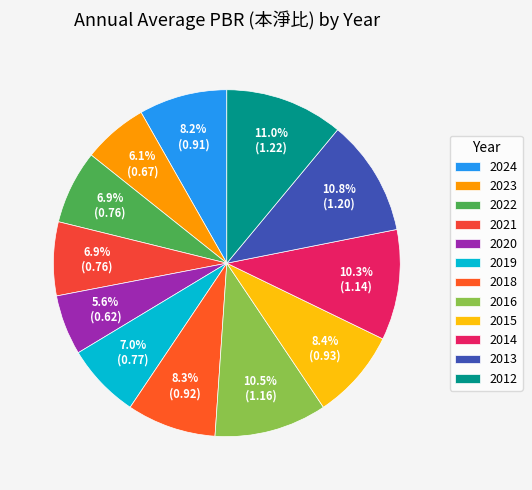

How many segments does this pie chart have?

12